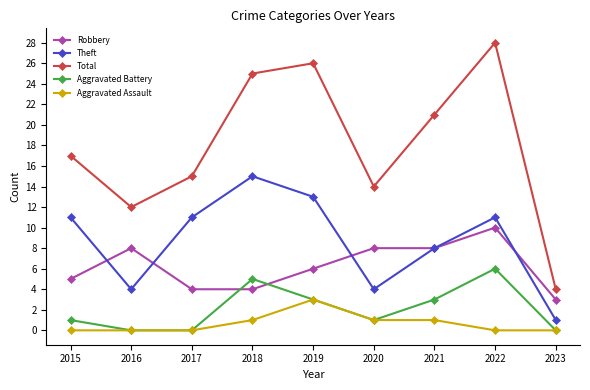

What is the difference between the maximum and second lowest values in the Aggravated Assault series?

3